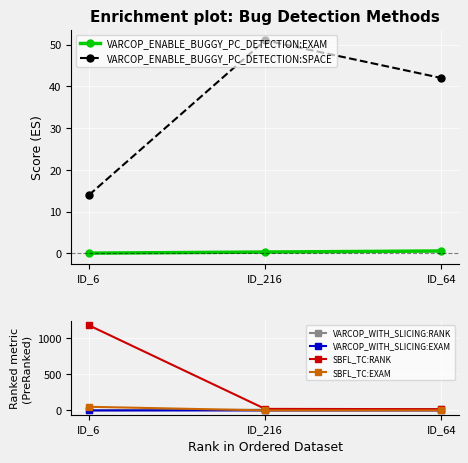

Read the SBFL_TC:EXAM value at ID_6.

50.8